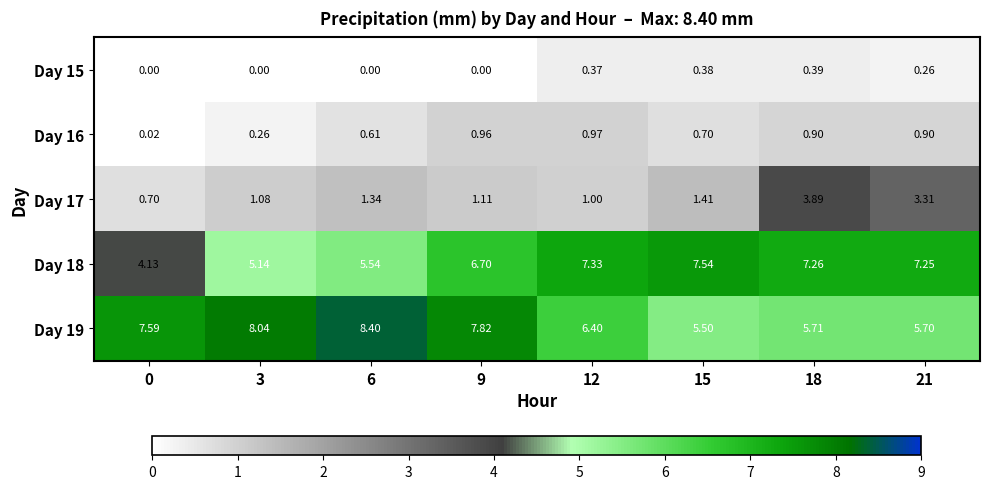

At how many categories does at least one series exceed 7?

8